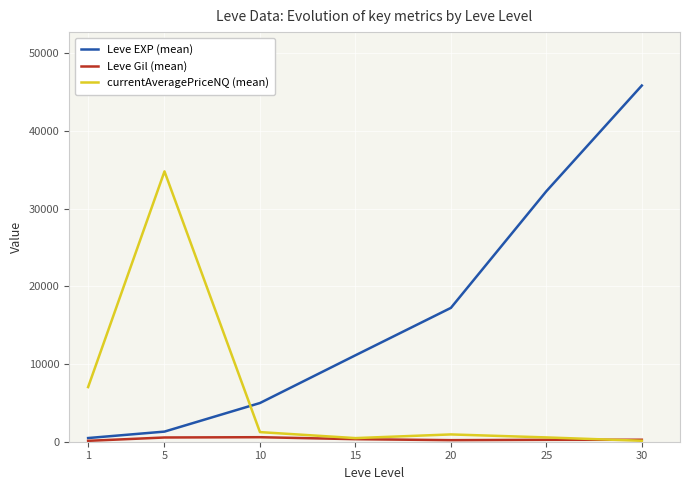

What is the difference between the maximum and minimum values in the currentAveragePriceNQ (mean) series?

34663.5